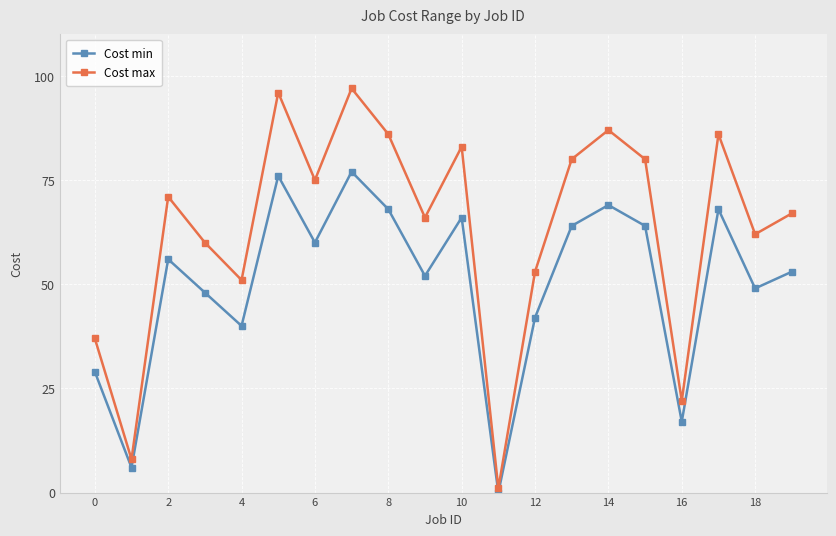

What is the maximum value for Cost max?

97